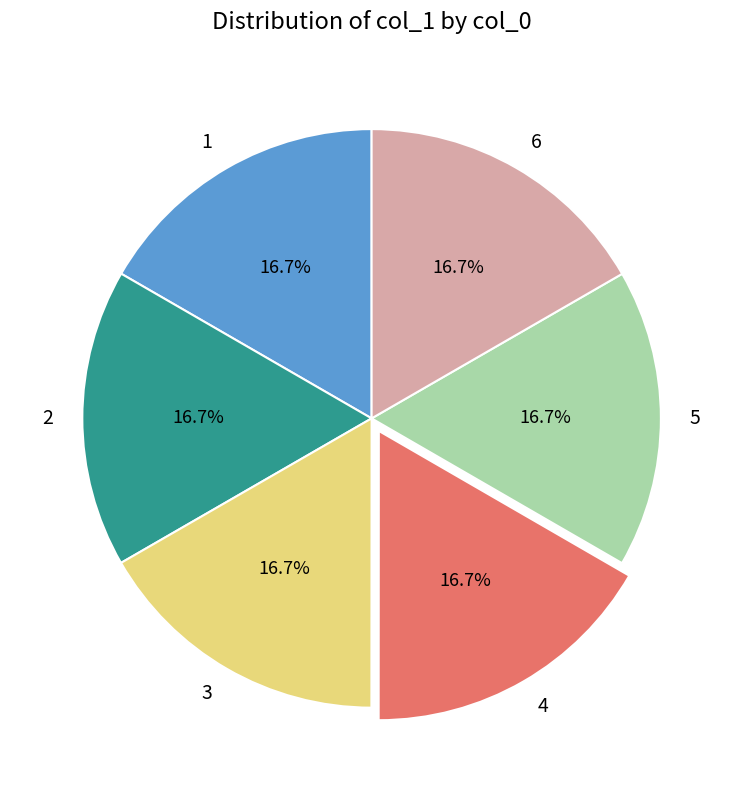

Is there a majority slice in this chart?

No